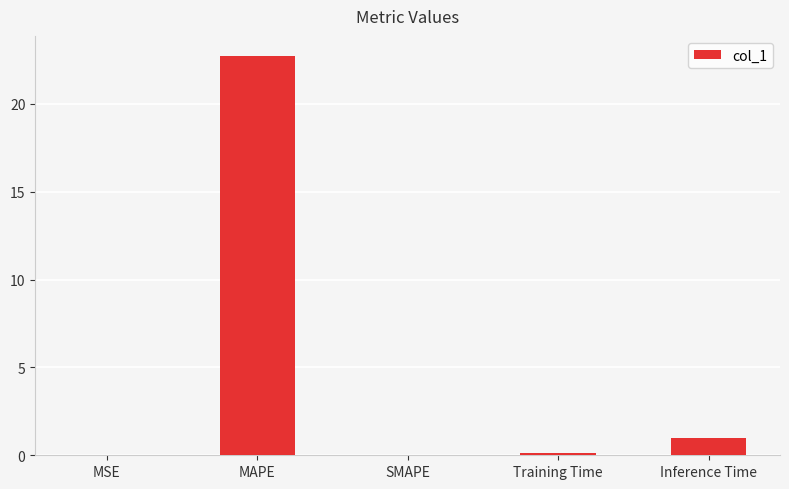

What is the sum of the values at Inference Time and SMAPE?

1.0